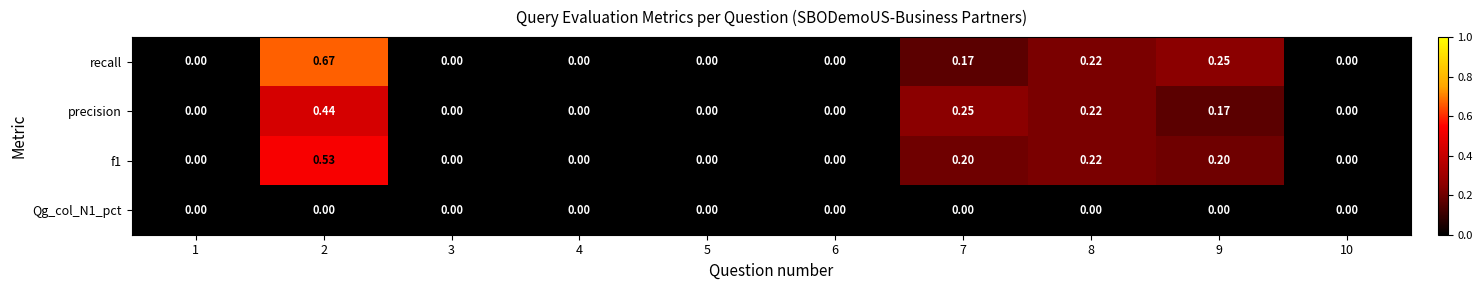

Which series has the largest range (max minus min)?

recall